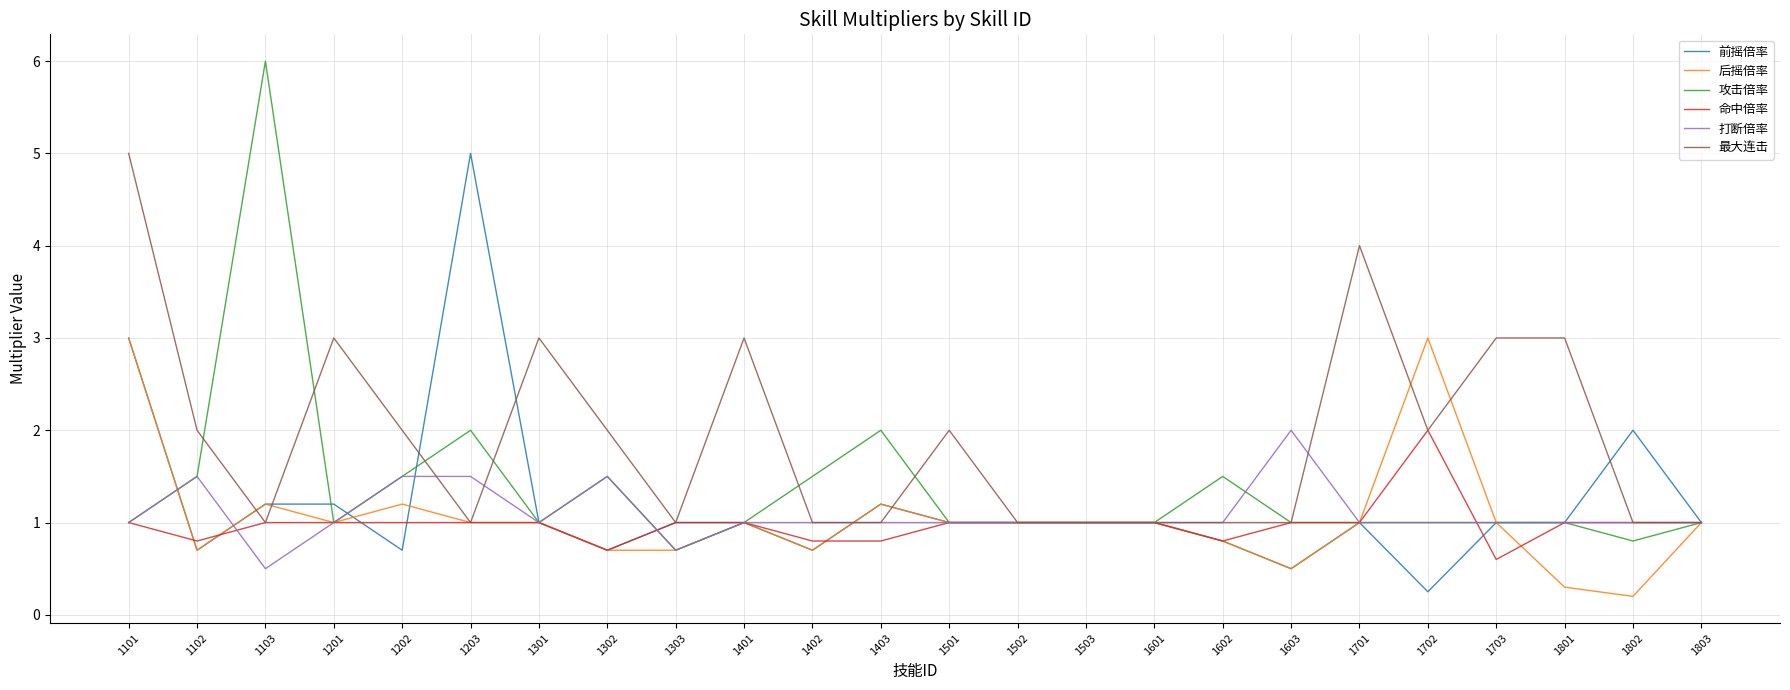

Read the 最大连击 value at 1801.

3.0